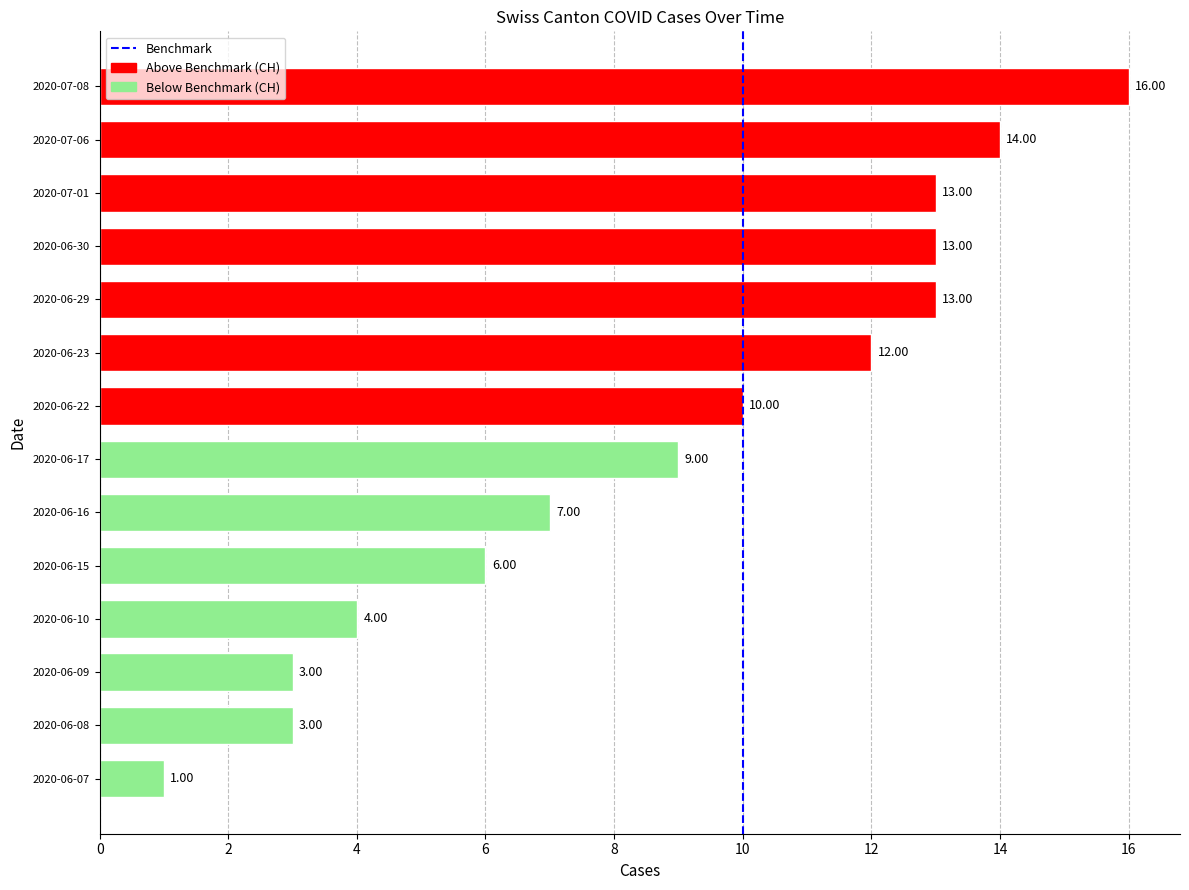

Are the bars horizontal?

Yes